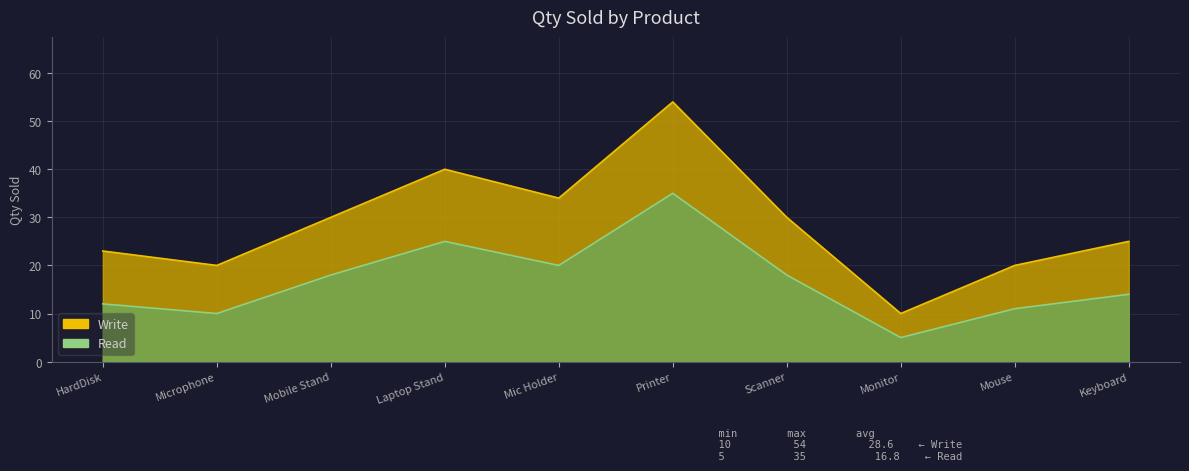

True or false: Write has a value of 30 at Mobile Stand.

True